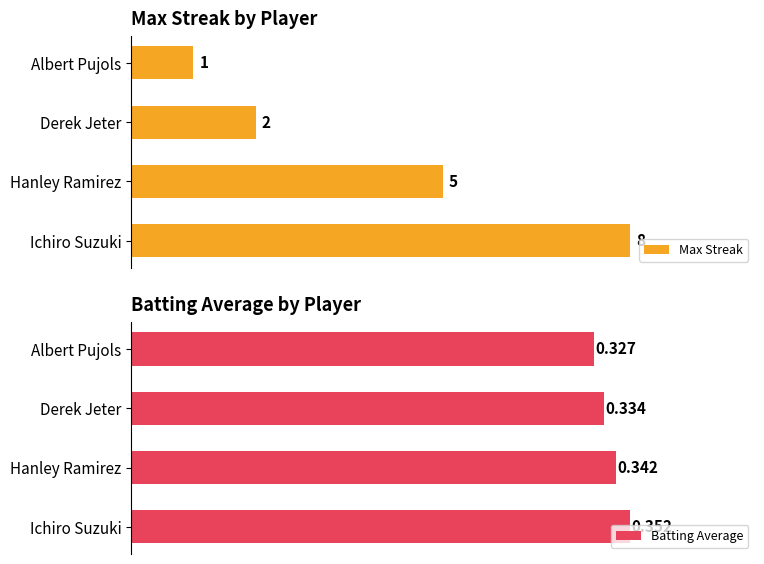

At how many categories does at least one series exceed 2?

2